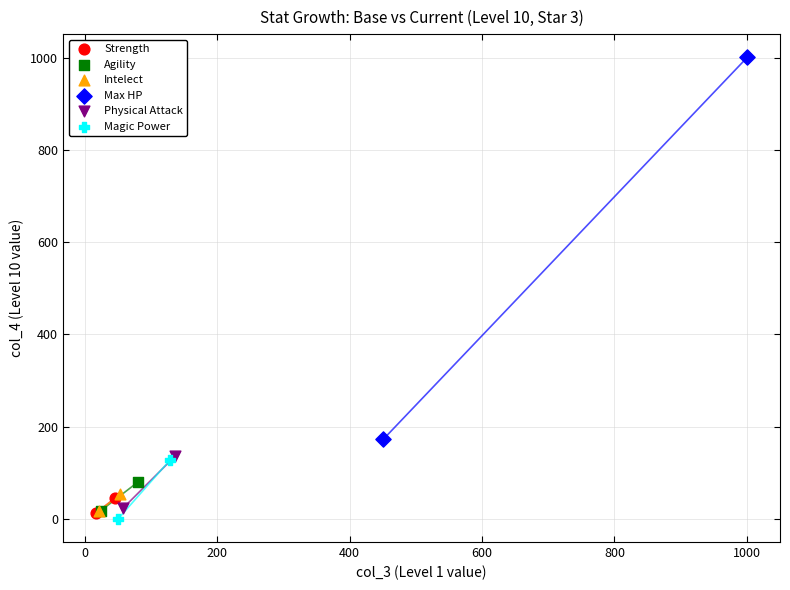

Which series contains the highest Y value?

Max HP